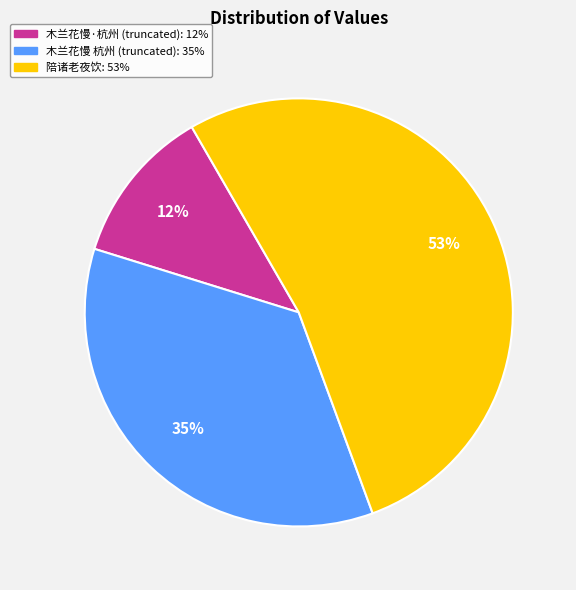

Is there a majority slice in this chart?

Yes